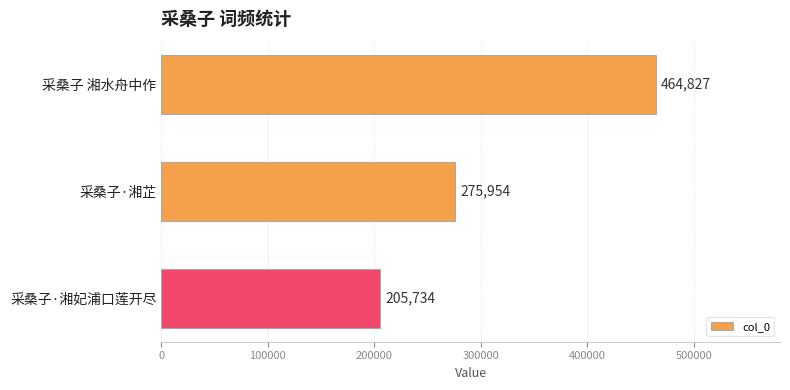

Between 采桑子 湘水舟中作 and 采桑子·湘妃浦口莲开尽, which is larger?

采桑子 湘水舟中作